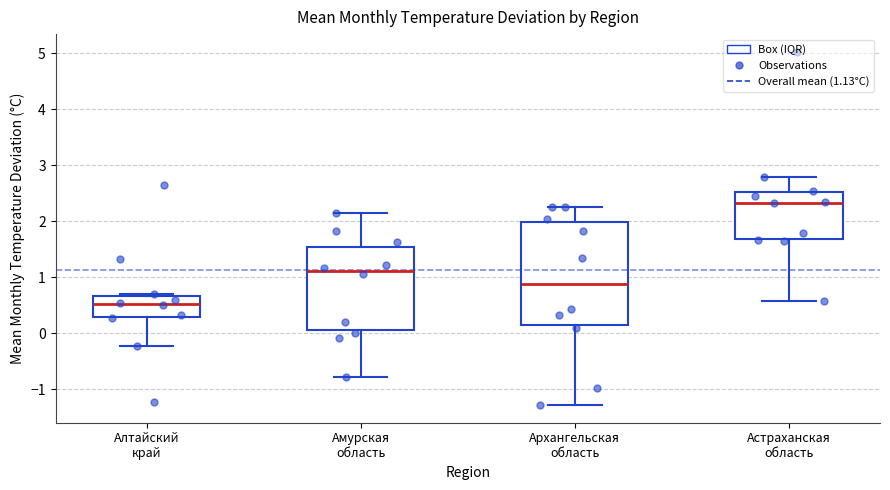

Which box has the lowest median line?

Алтайский край